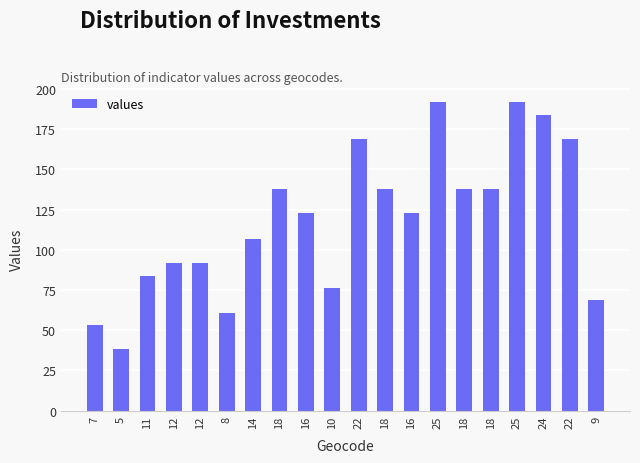

How many data points does each series have?

20